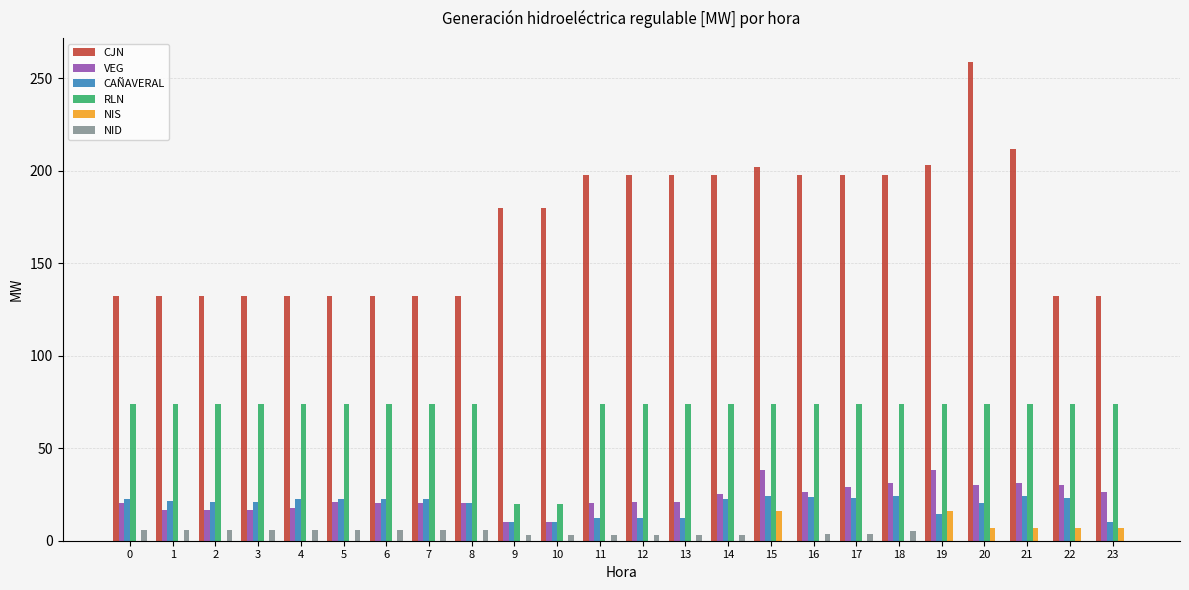

What is the sum of all CJN values?

4073.5